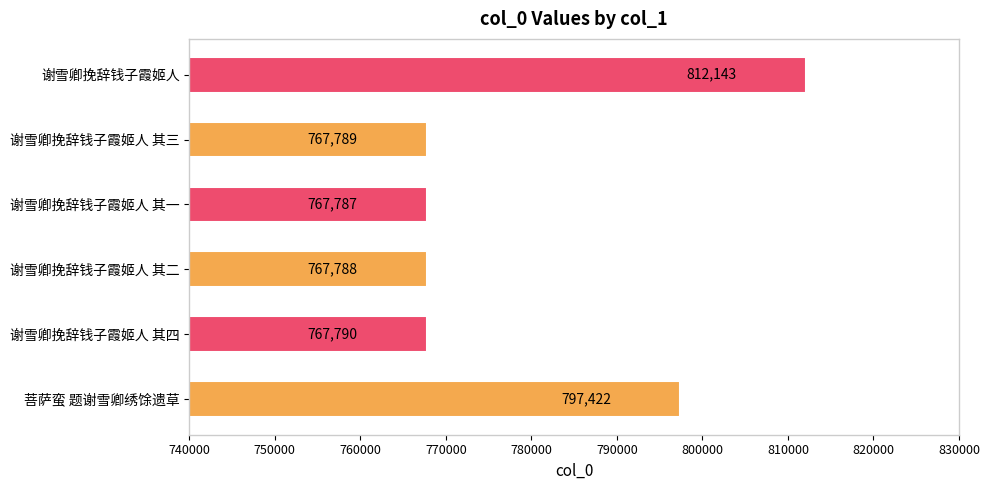

What is the difference between the maximum and minimum values?

44356